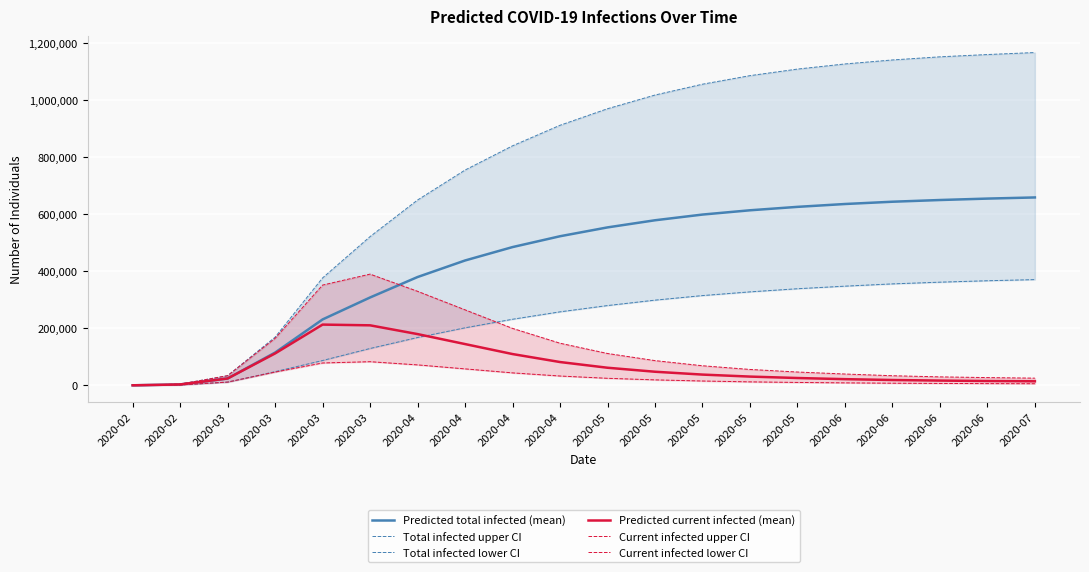

Which has a higher value, 2020-04 or 2020-06?

2020-06